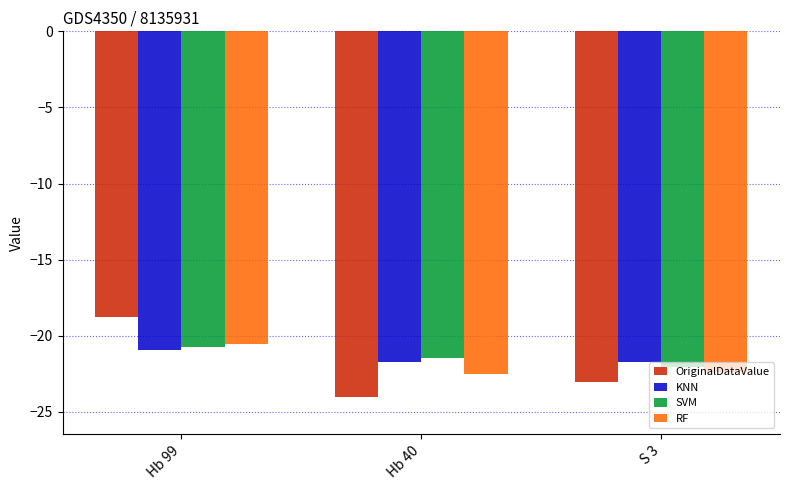

Between Hb 99 and Hb 40, which series saw the biggest shift?

OriginalDataValue